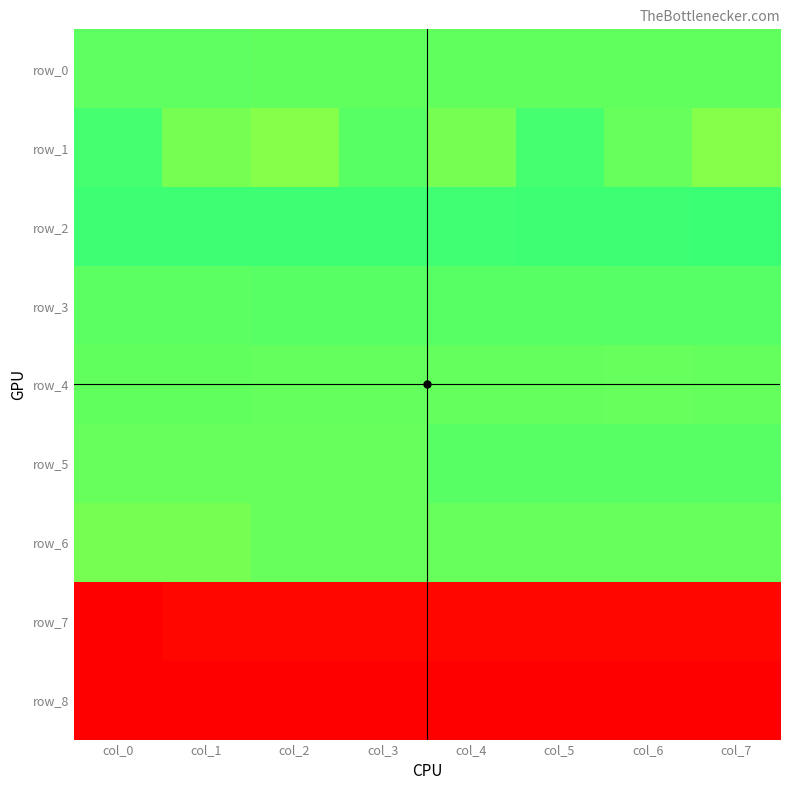

Is it true that row_7 equals 0.5 at col_7?

True